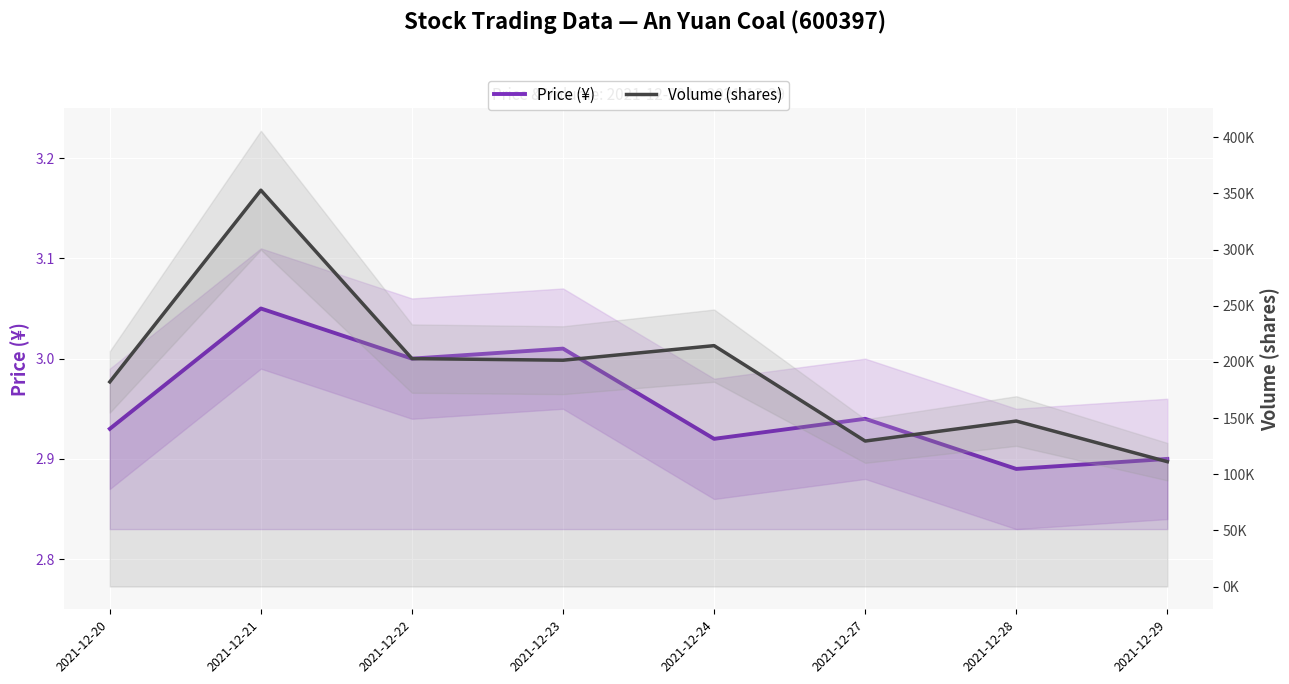

Reading left to right, what are all the values shown in this chart?

Price (¥): 2.9	3.0	3.0	3.0	2.9	2.9	2.9	2.9
Volume (shares): 182236.0	352910.3	202950.4	201514.5	214493.5	129530.0	147352.3	111169.7